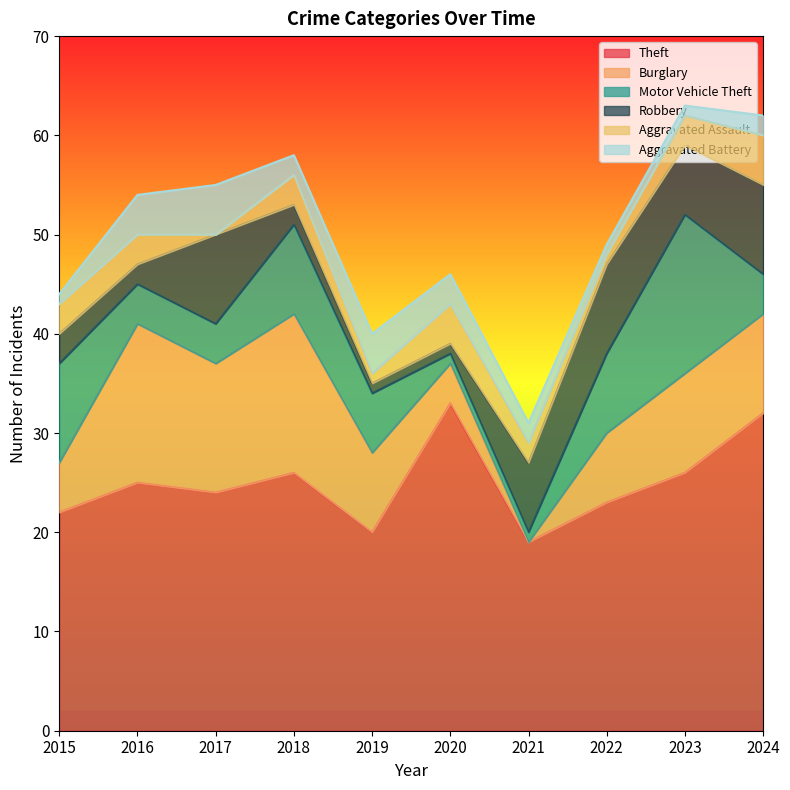

At which category does Burglary reach its first local peak?

2016